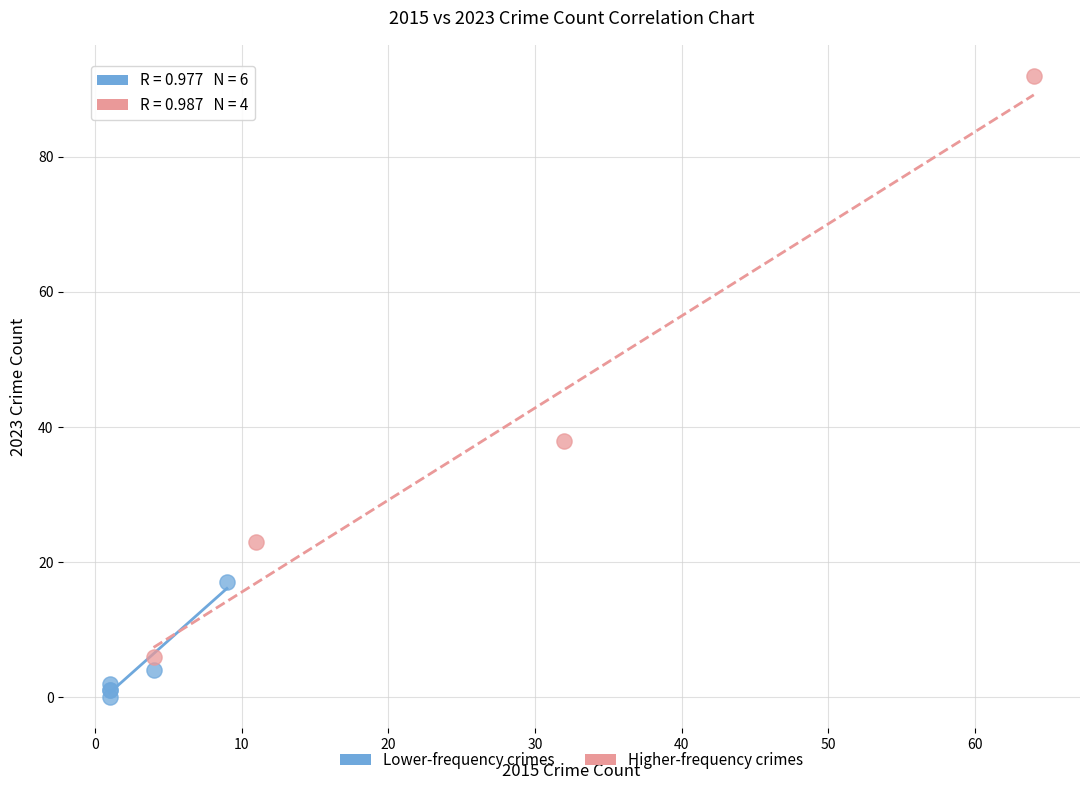

Which series has the widest spread of Y values?

Higher-frequency crimes